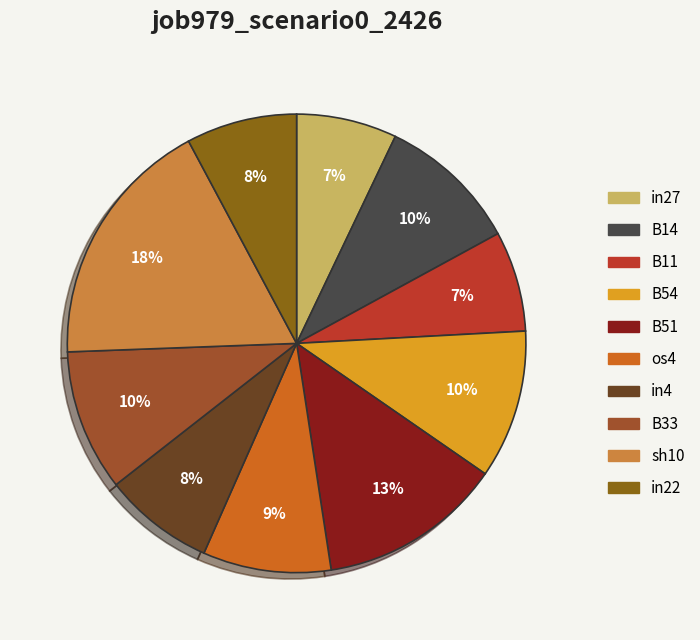

Which has a higher value, B14 or B51?

B51